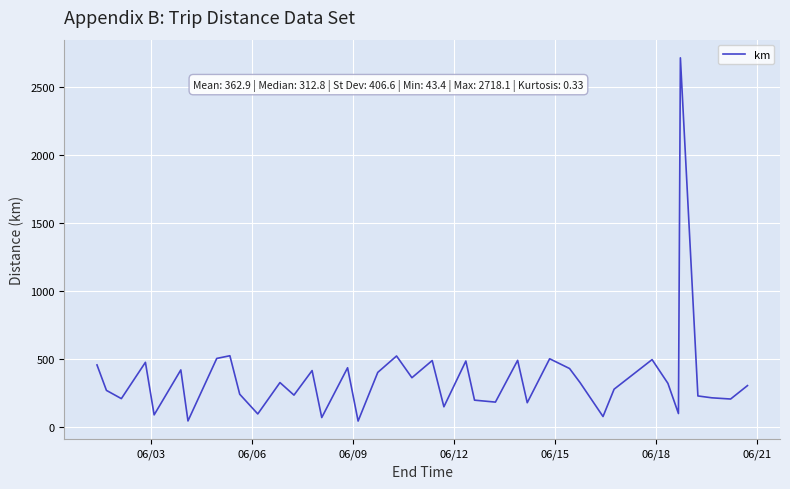

What is the greatest value displayed?

2718.1